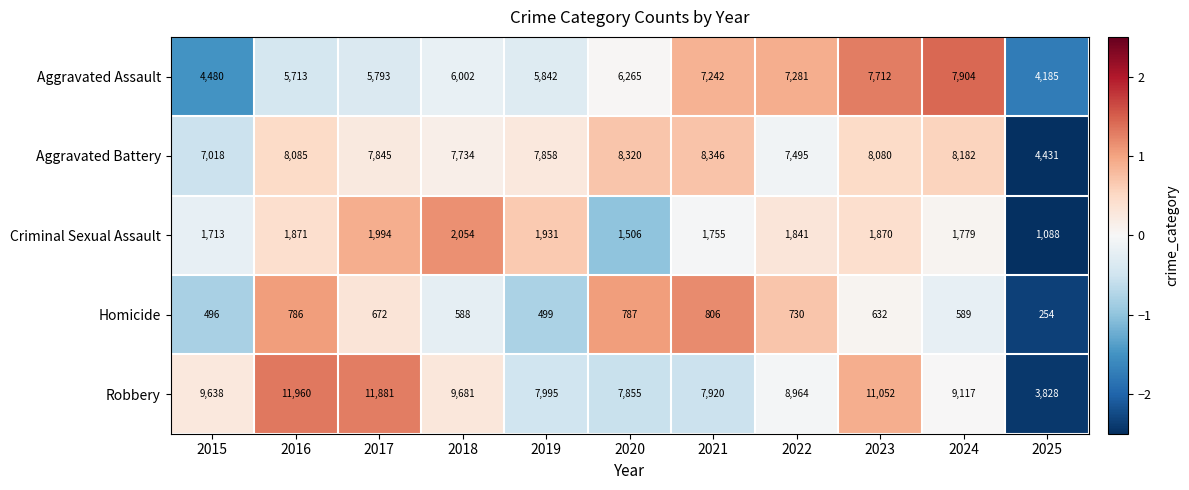

Which category has the lowest value across all series?

2025